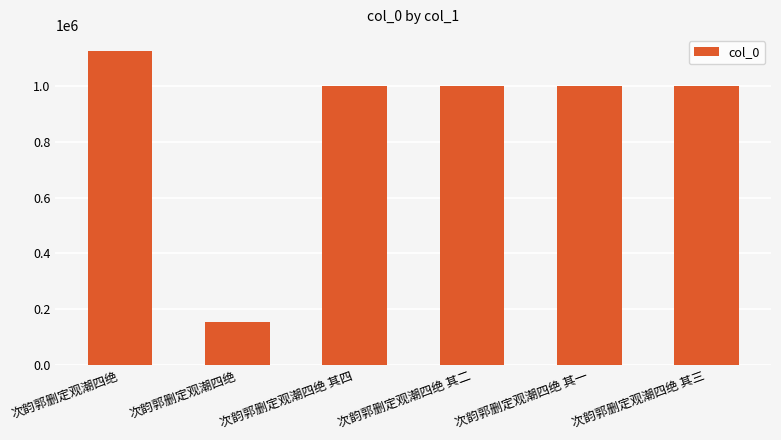

What value does the data have at 次韵郭删定观潮四绝 其四, to the nearest 100?

998700